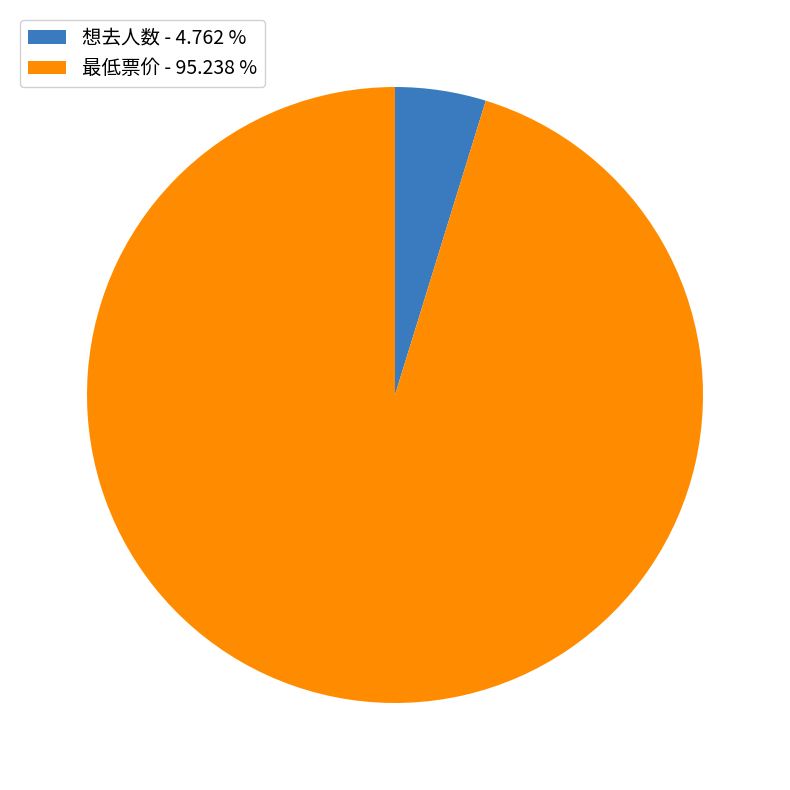

Approximately how many times larger is the value at 最低票价 - 95.238 % compared to 想去人数 - 4.762 %?

20.0